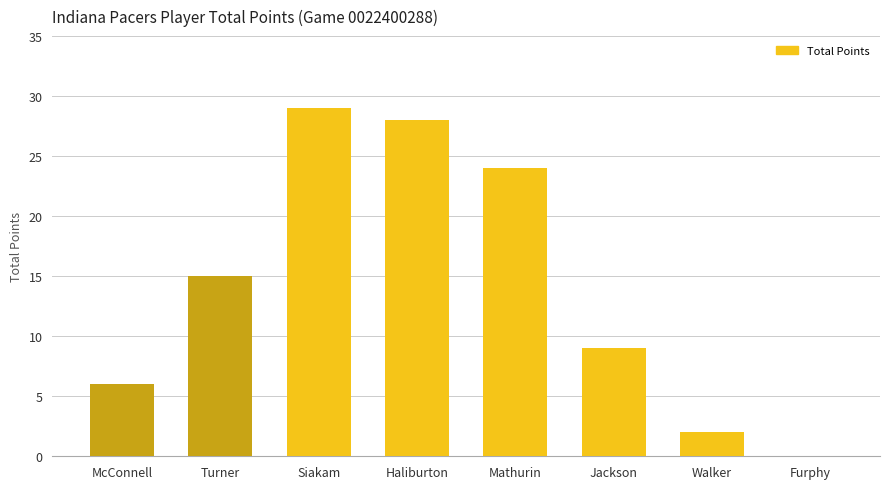

What is the change in value from Turner to Walker?

-13